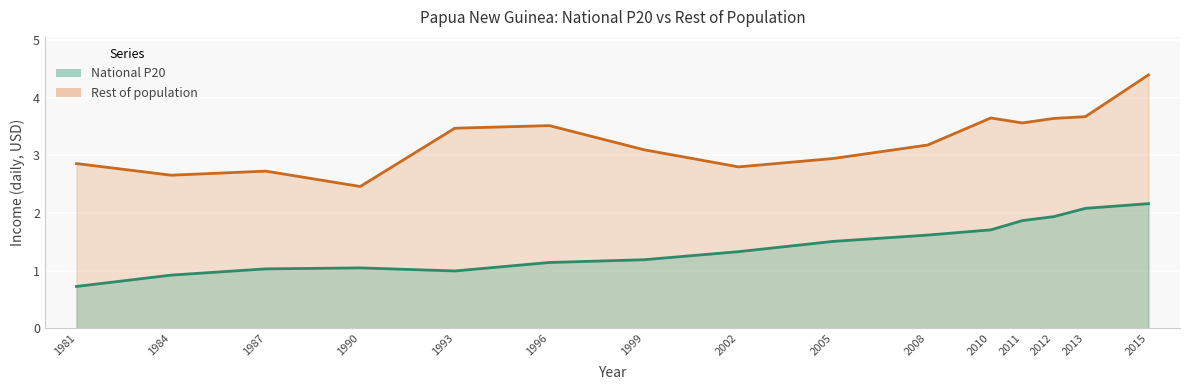

What is the difference between the second highest and second lowest values in the Rest of population series?

1.0